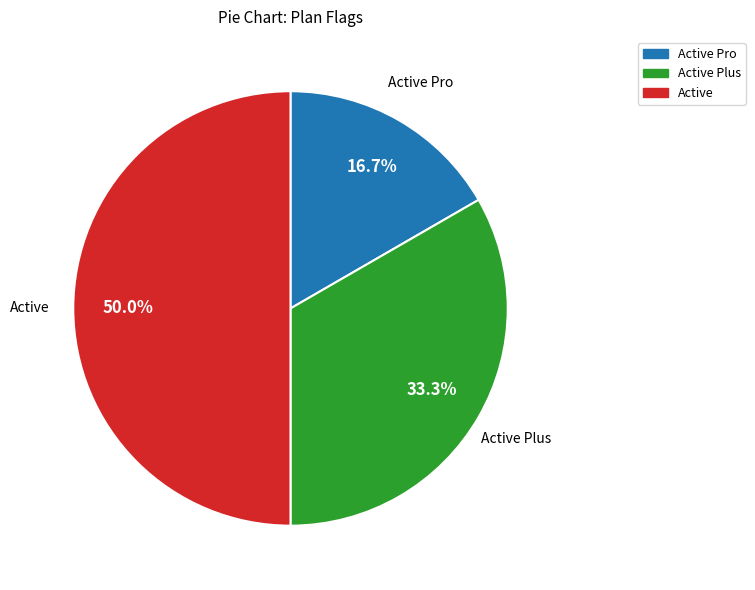

To the nearest percent, what is the combined percentage of Active and Active Plus?

83%